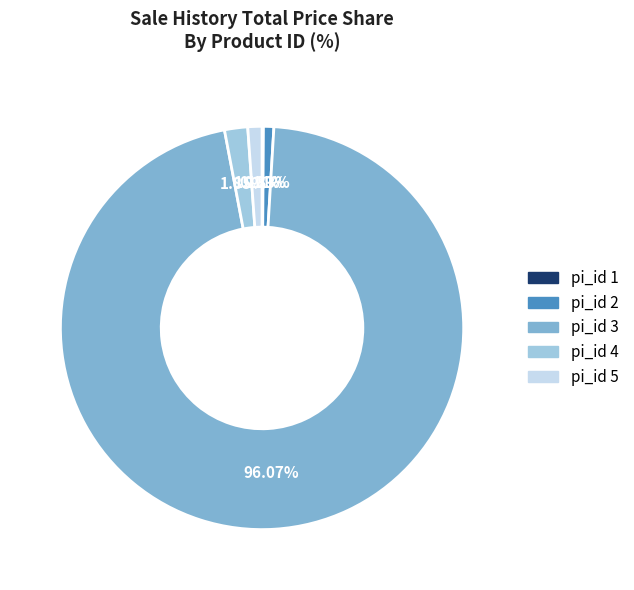

Which slice represents more than half of the pie?

pi_id 3